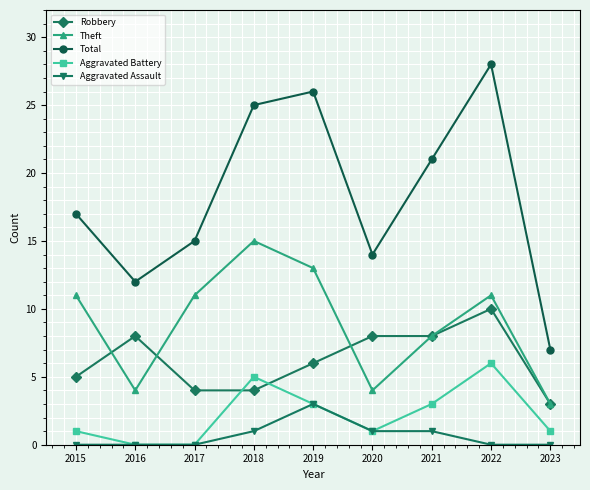

What is the value of the Robbery point at the 1st from the left?

5